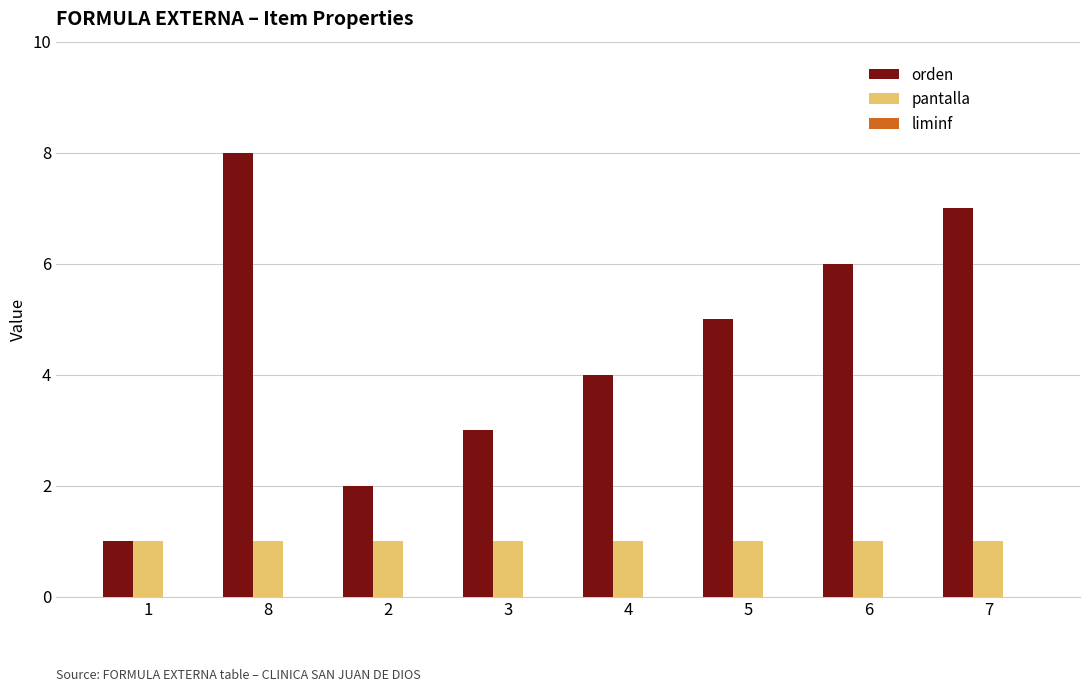

At which category does the chart reach its peak across all series?

8